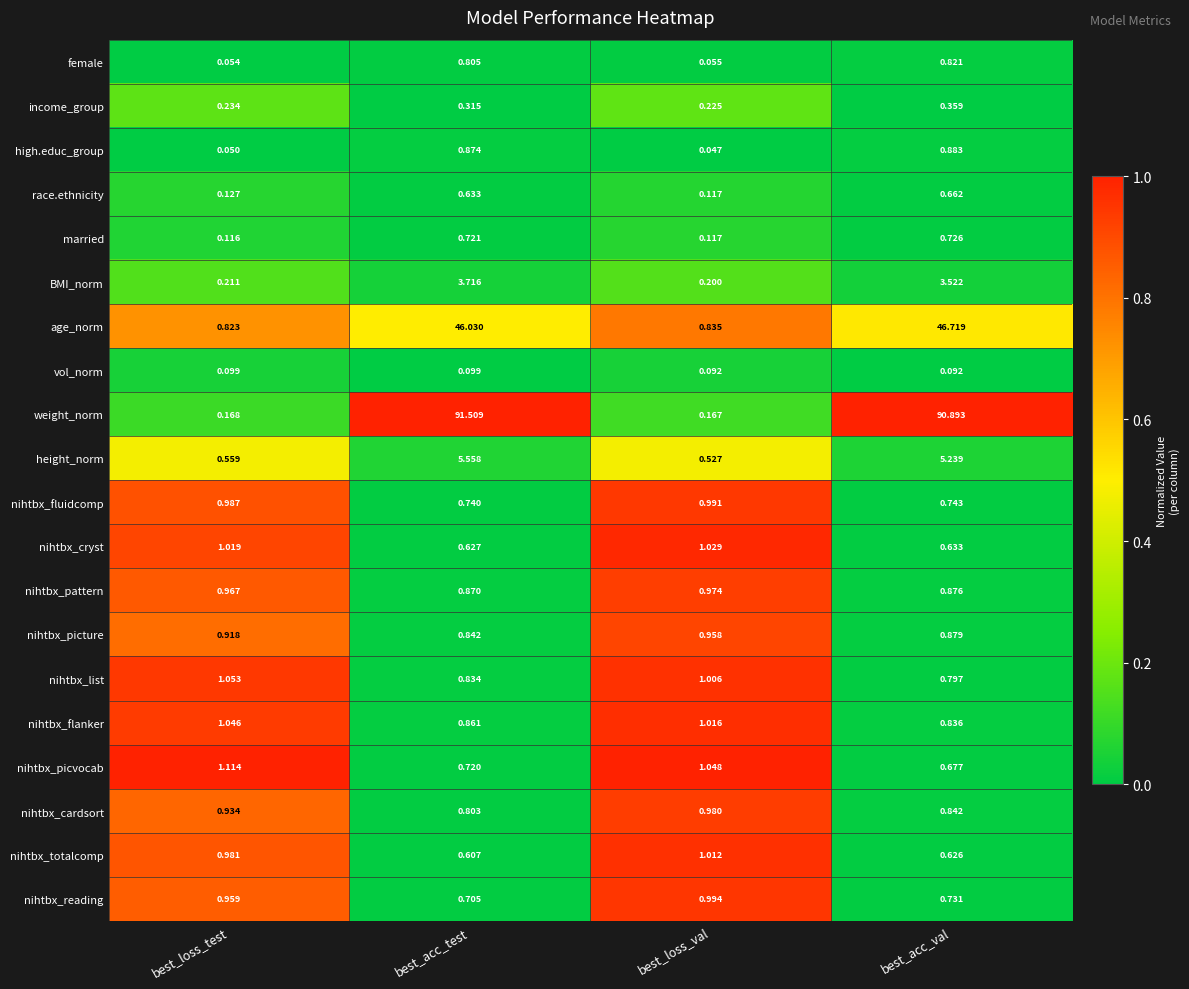

Between best_loss_val and best_acc_val, which series saw the biggest shift?

weight_norm